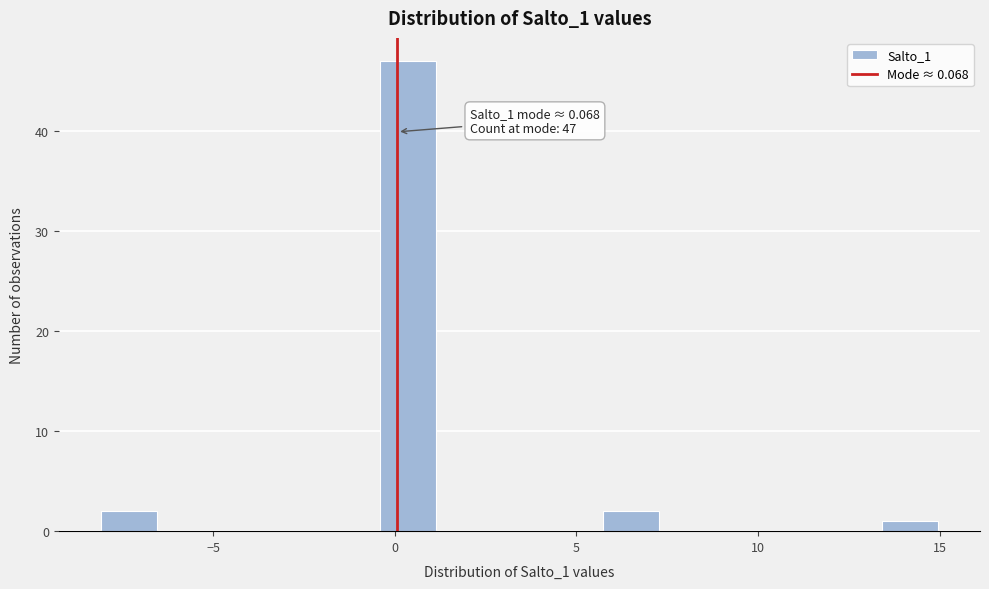

Read against the x-axis, roughly where is the centre of the tallest bar?

0.5